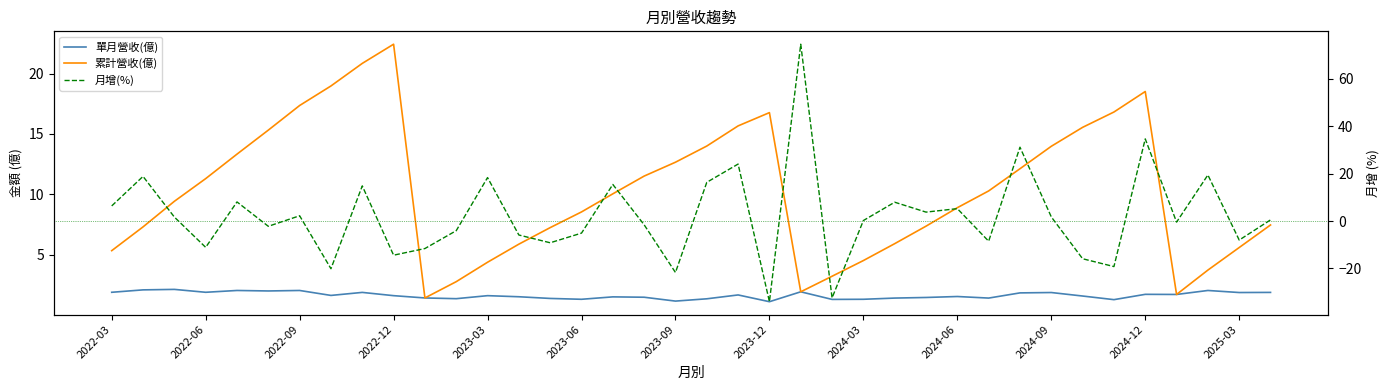

At 13, list the series in order from smallest to largest.

月增(%), 單月營收(億), 累計營收(億)